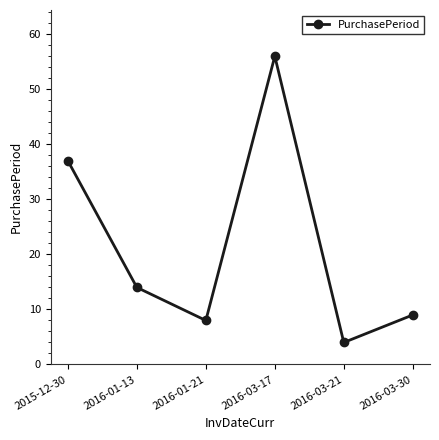

How many categories are shown in the chart?

6